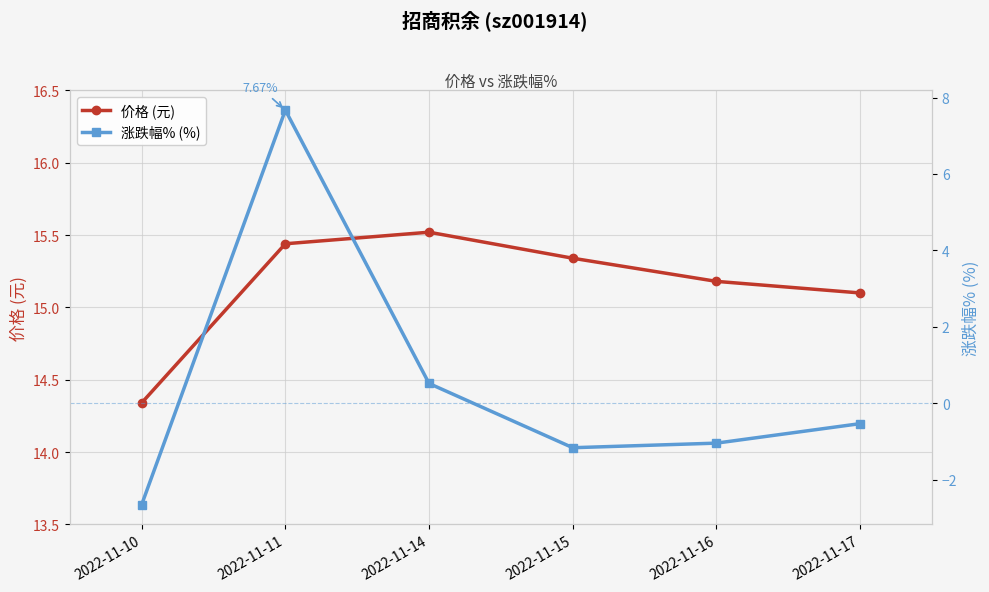

Which series has the largest total across all categories?

价格 (元)